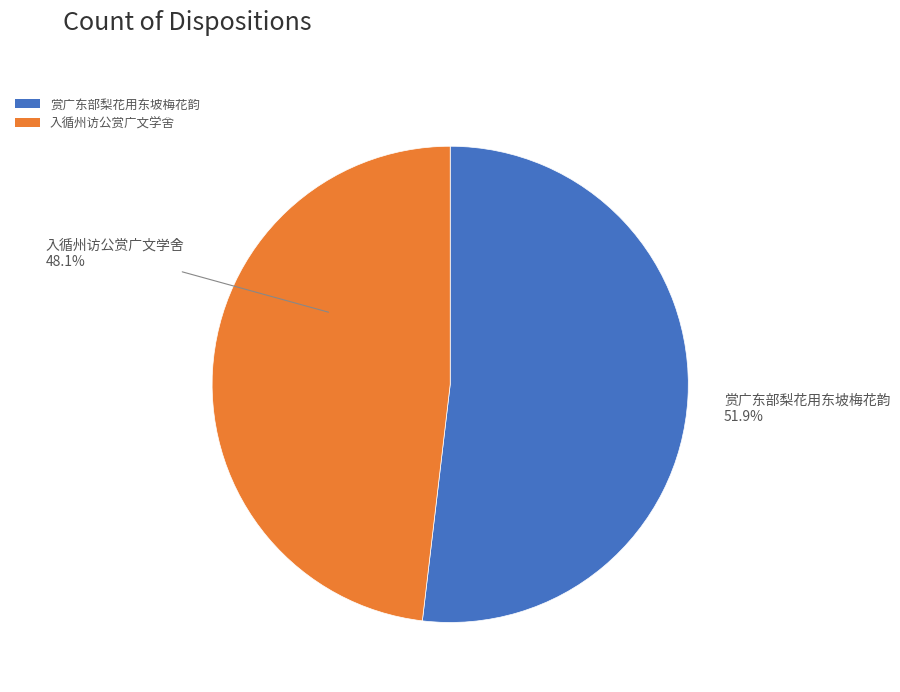

Which category has the biggest portion of the pie?

赏广东部梨花用东坡梅花韵